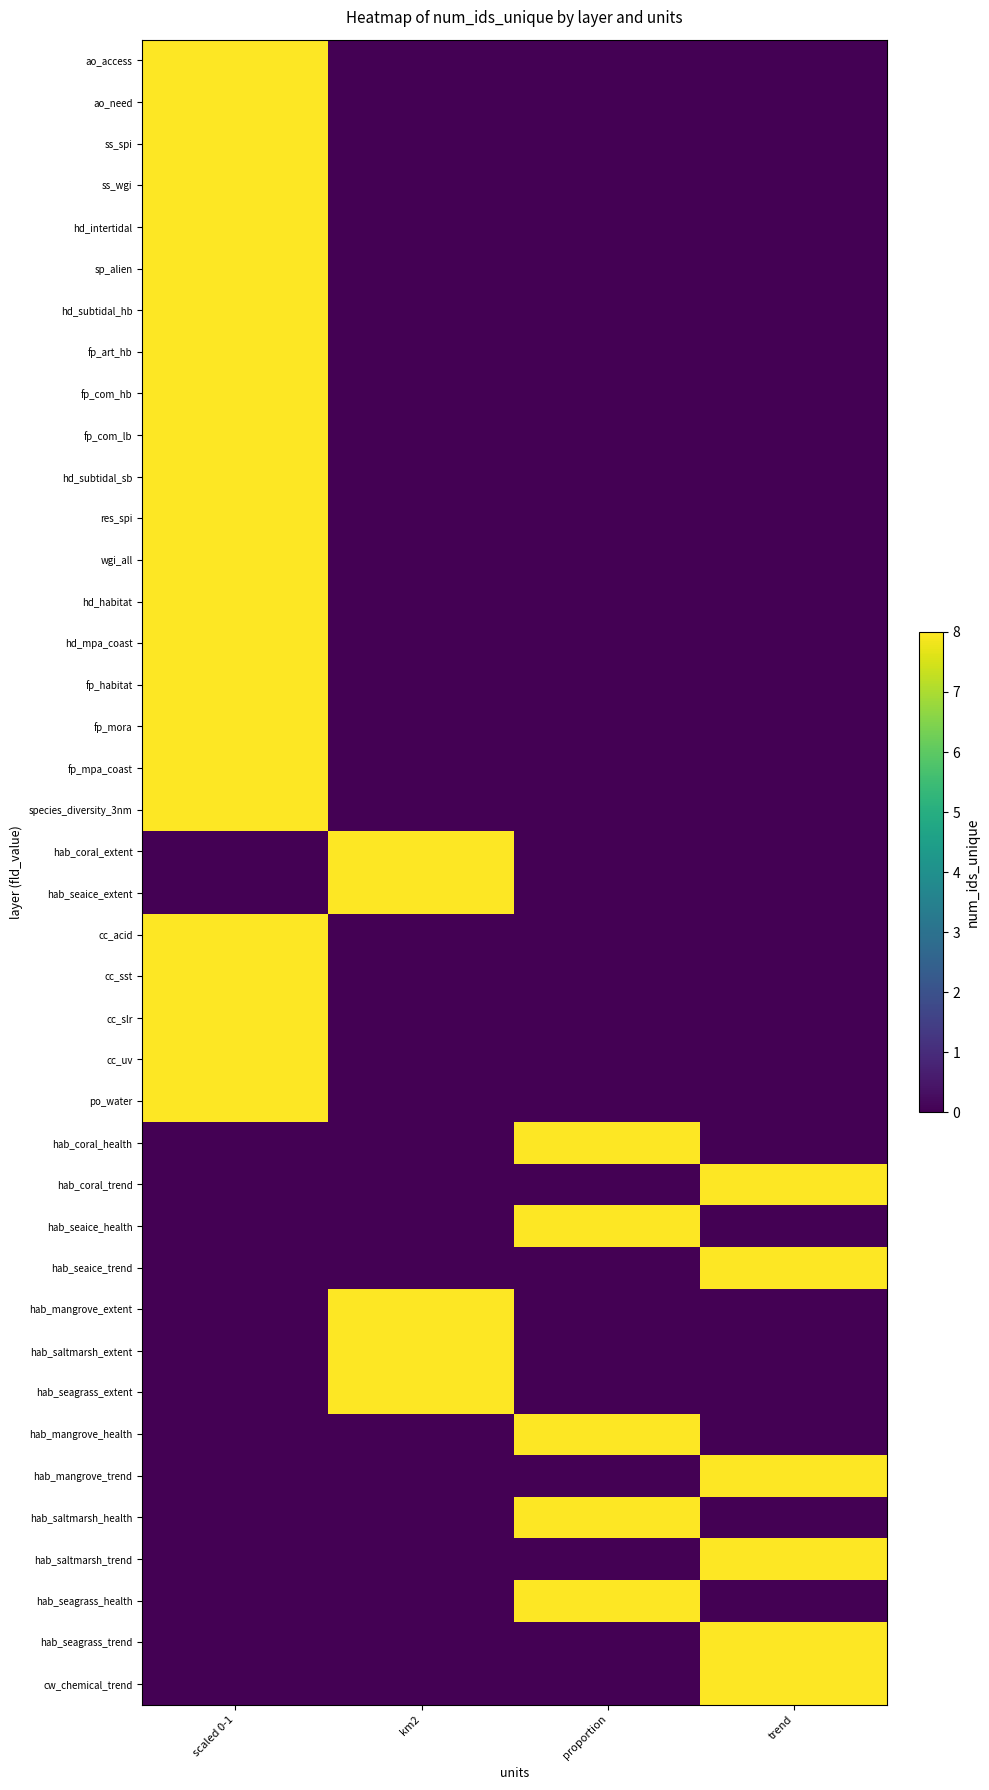

Reading left to right, what are all the values shown in this chart?

ao_access: scaled 0-1=8	km2=0	proportion=0	trend=0
ao_need: scaled 0-1=8	km2=0	proportion=0	trend=0
ss_spi: scaled 0-1=8	km2=0	proportion=0	trend=0
ss_wgi: scaled 0-1=8	km2=0	proportion=0	trend=0
hd_intertidal: scaled 0-1=8	km2=0	proportion=0	trend=0
sp_alien: scaled 0-1=8	km2=0	proportion=0	trend=0
hd_subtidal_hb: scaled 0-1=8	km2=0	proportion=0	trend=0
fp_art_hb: scaled 0-1=8	km2=0	proportion=0	trend=0
fp_com_hb: scaled 0-1=8	km2=0	proportion=0	trend=0
fp_com_lb: scaled 0-1=8	km2=0	proportion=0	trend=0
hd_subtidal_sb: scaled 0-1=8	km2=0	proportion=0	trend=0
res_spi: scaled 0-1=8	km2=0	proportion=0	trend=0
wgi_all: scaled 0-1=8	km2=0	proportion=0	trend=0
hd_habitat: scaled 0-1=8	km2=0	proportion=0	trend=0
hd_mpa_coast: scaled 0-1=8	km2=0	proportion=0	trend=0
fp_habitat: scaled 0-1=8	km2=0	proportion=0	trend=0
fp_mora: scaled 0-1=8	km2=0	proportion=0	trend=0
fp_mpa_coast: scaled 0-1=8	km2=0	proportion=0	trend=0
species_diversity_3nm: scaled 0-1=8	km2=0	proportion=0	trend=0
hab_coral_extent: scaled 0-1=0	km2=8	proportion=0	trend=0
hab_seaice_extent: scaled 0-1=0	km2=8	proportion=0	trend=0
cc_acid: scaled 0-1=8	km2=0	proportion=0	trend=0
cc_sst: scaled 0-1=8	km2=0	proportion=0	trend=0
cc_slr: scaled 0-1=8	km2=0	proportion=0	trend=0
cc_uv: scaled 0-1=8	km2=0	proportion=0	trend=0
po_water: scaled 0-1=8	km2=0	proportion=0	trend=0
hab_coral_health: scaled 0-1=0	km2=0	proportion=8	trend=0
hab_coral_trend: scaled 0-1=0	km2=0	proportion=0	trend=8
hab_seaice_health: scaled 0-1=0	km2=0	proportion=8	trend=0
hab_seaice_trend: scaled 0-1=0	km2=0	proportion=0	trend=8
hab_mangrove_extent: scaled 0-1=0	km2=8	proportion=0	trend=0
hab_saltmarsh_extent: scaled 0-1=0	km2=8	proportion=0	trend=0
hab_seagrass_extent: scaled 0-1=0	km2=8	proportion=0	trend=0
hab_mangrove_health: scaled 0-1=0	km2=0	proportion=8	trend=0
hab_mangrove_trend: scaled 0-1=0	km2=0	proportion=0	trend=8
hab_saltmarsh_health: scaled 0-1=0	km2=0	proportion=8	trend=0
hab_saltmarsh_trend: scaled 0-1=0	km2=0	proportion=0	trend=8
hab_seagrass_health: scaled 0-1=0	km2=0	proportion=8	trend=0
hab_seagrass_trend: scaled 0-1=0	km2=0	proportion=0	trend=8
cw_chemical_trend: scaled 0-1=0	km2=0	proportion=0	trend=8